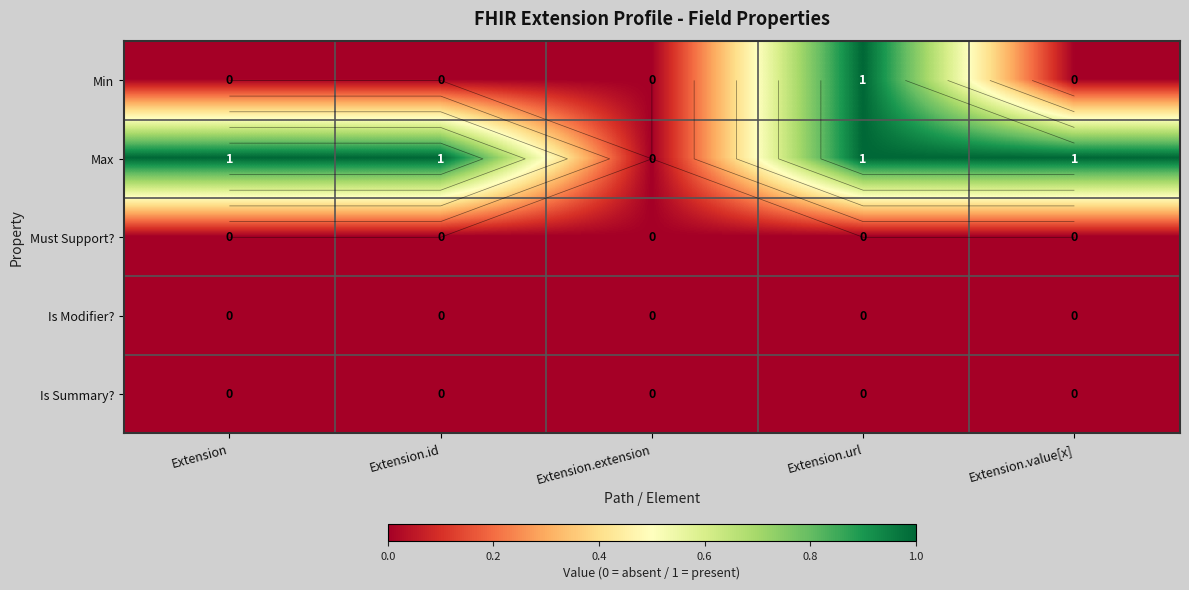

How many data points does each series have?

5